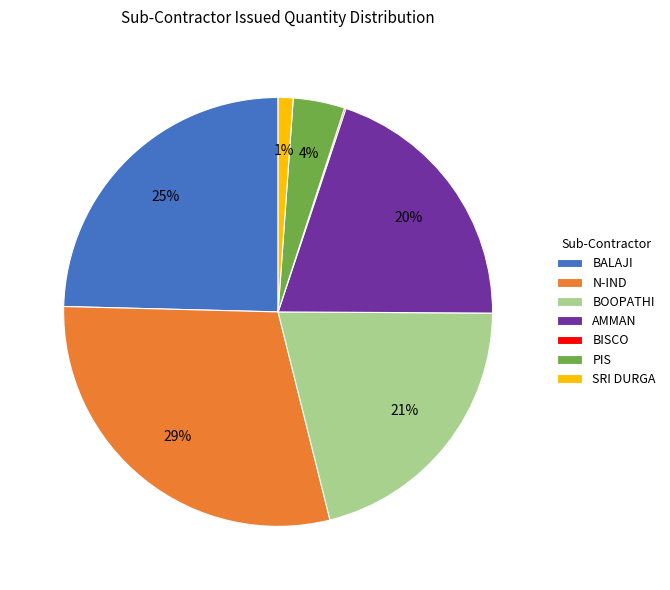

Which has a higher value, N-IND or PIS?

N-IND